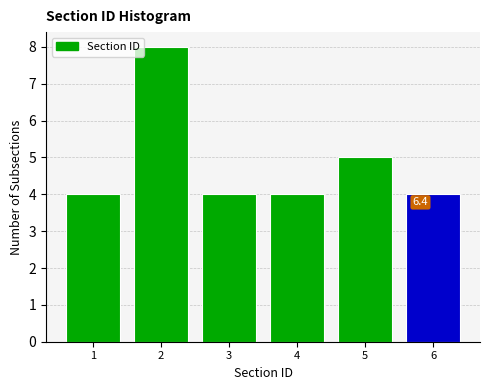

Reading left to right, list all the values displayed in this chart.

1=4	2=8	3=4	4=4	5=5	6=4